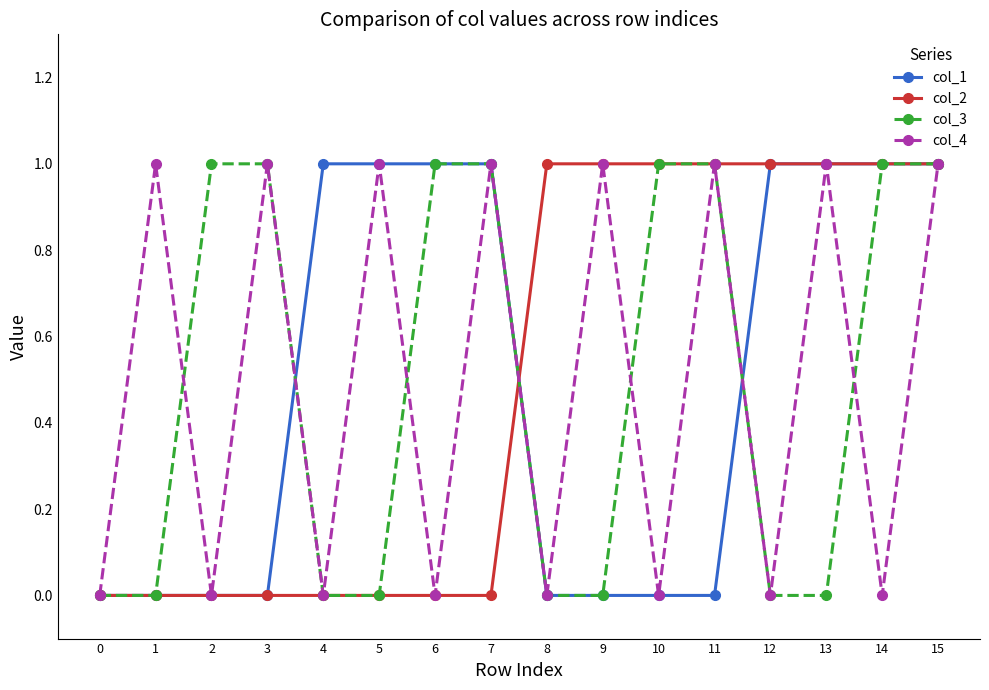

What is the value of the col_1 point at the 7th from the left?

1